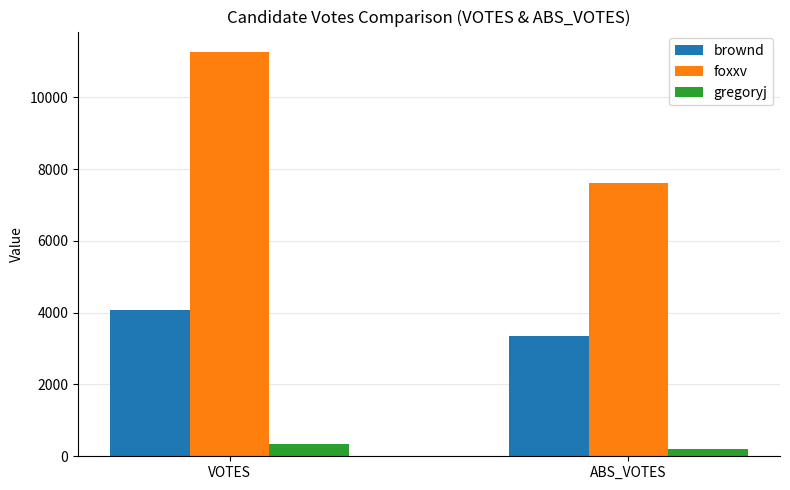

The foxxv series shows 11270 at VOTES. True or false?

True